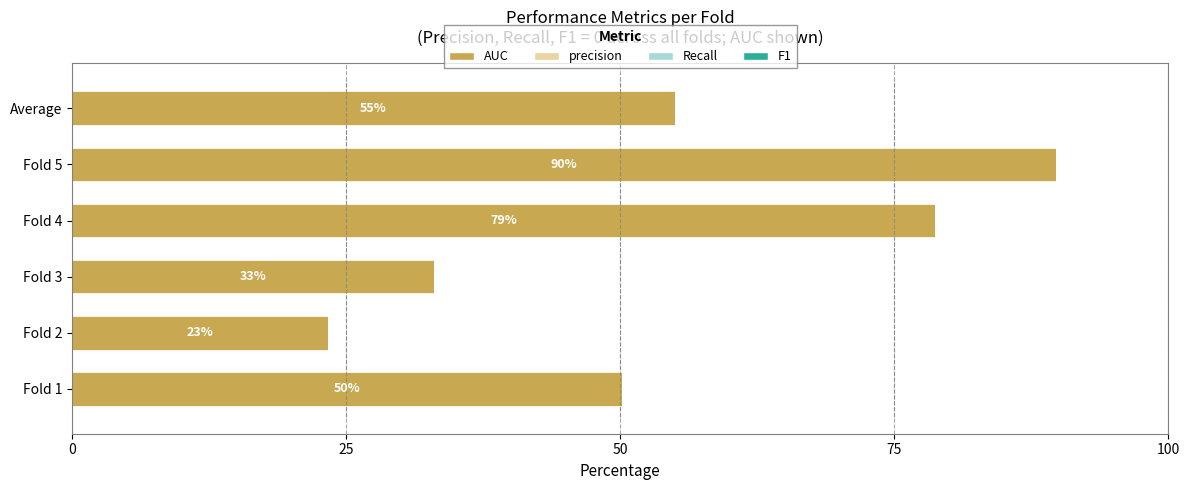

List the series in order of their peak value, lowest first.

precision, Recall, F1, AUC